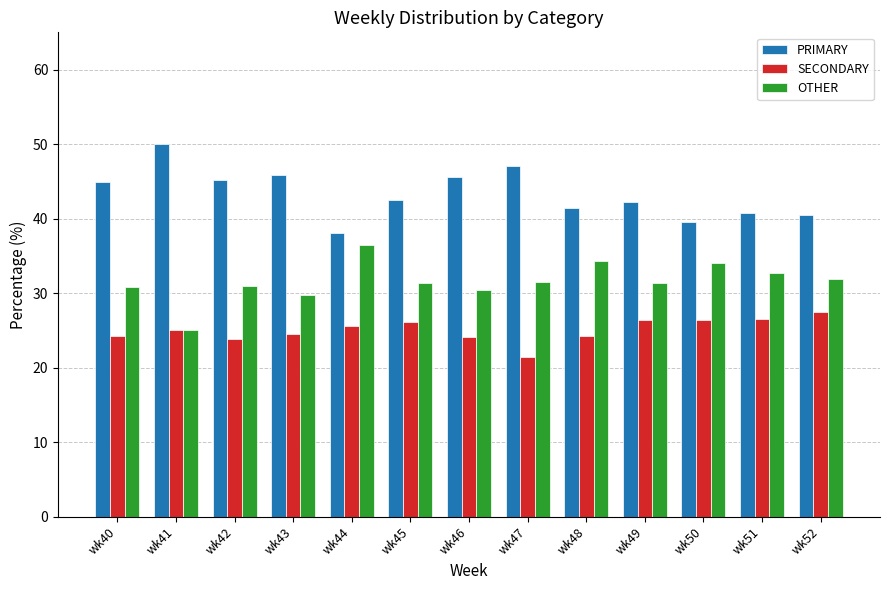

At which category does the chart reach its peak across all series?

wk41